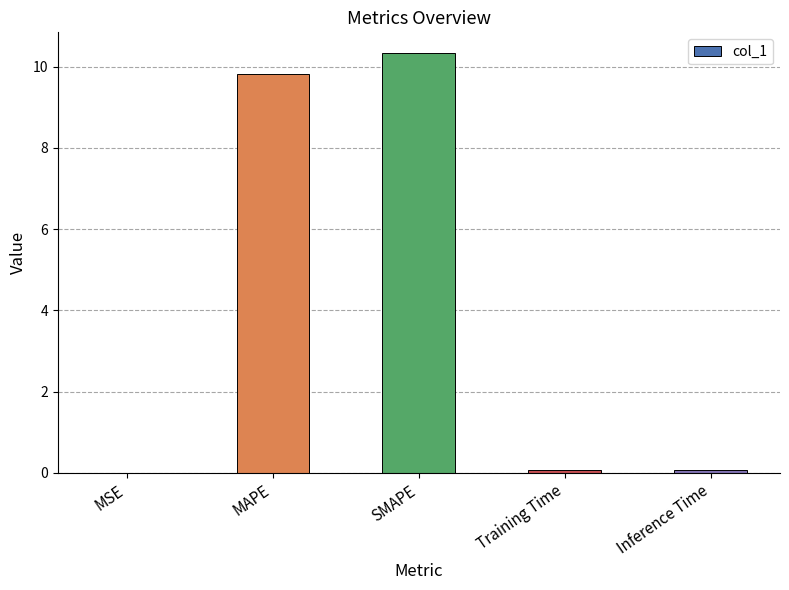

True or false: the data shows 10.3 at SMAPE.

True